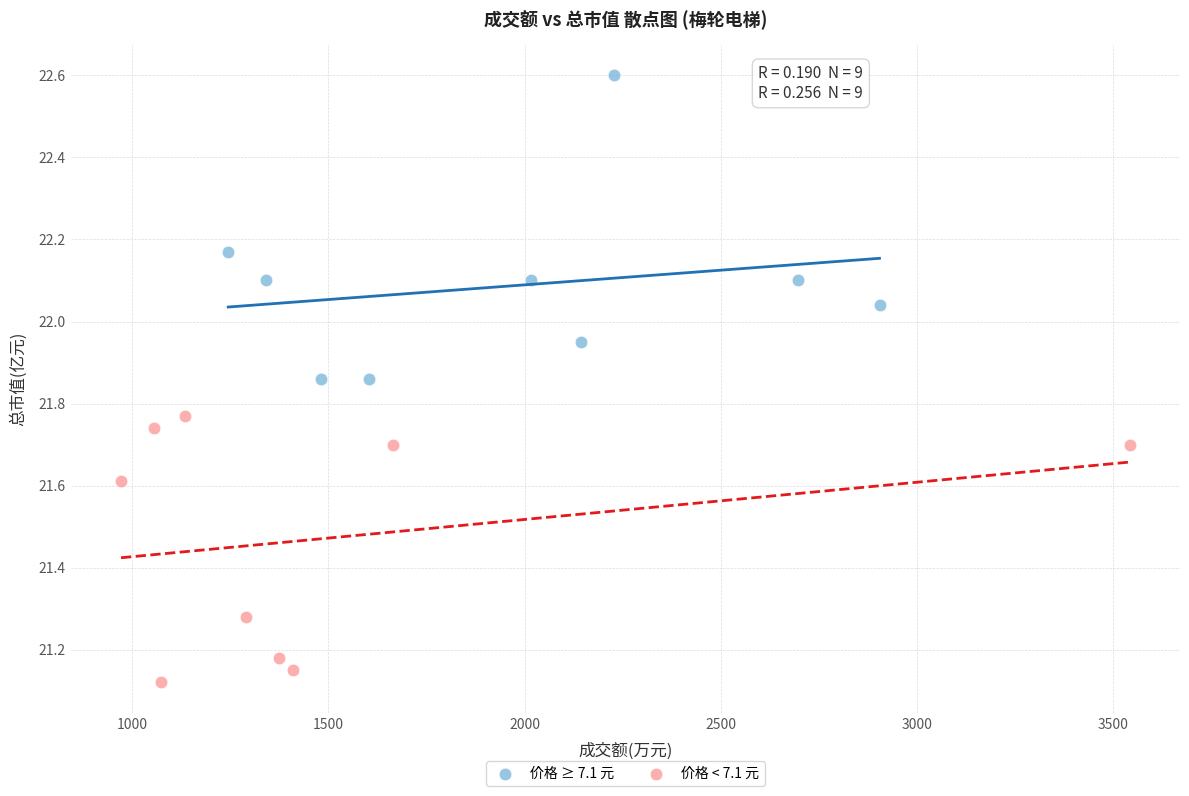

Which series has the largest Y range (max minus min)?

价格 ≥ 7.1 元